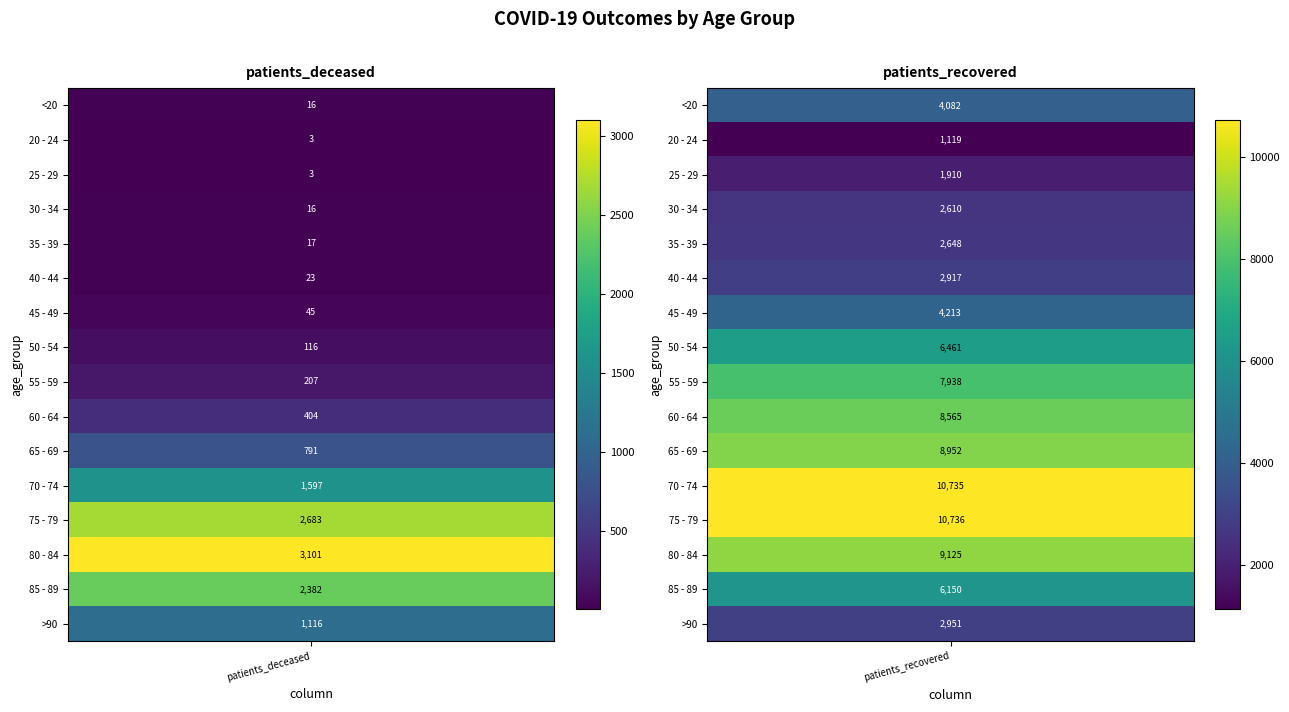

What is the minimum value shown in the chart?

3